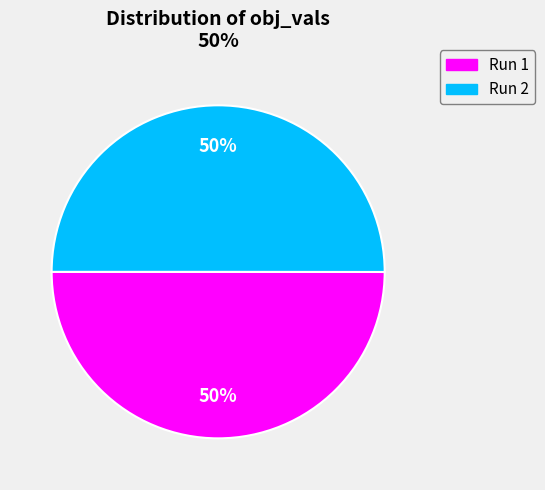

To the nearest percent, what is the average slice percentage?

50%